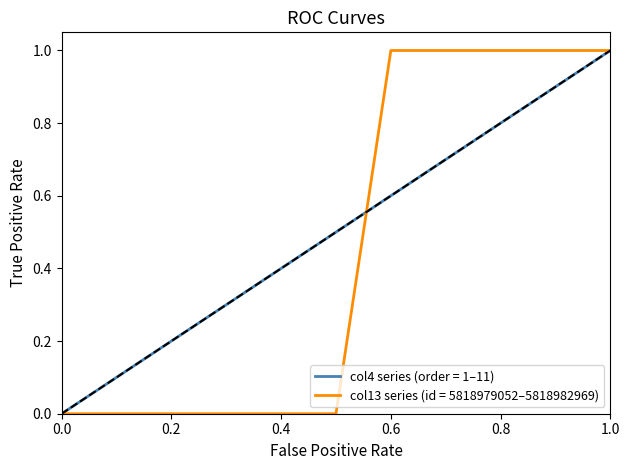

Which series has the largest total across all categories?

col4 series (order = 1–11)